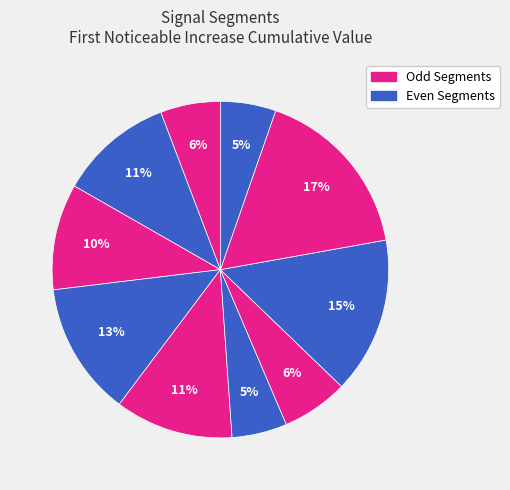

Count the number of slices in the pie.

10